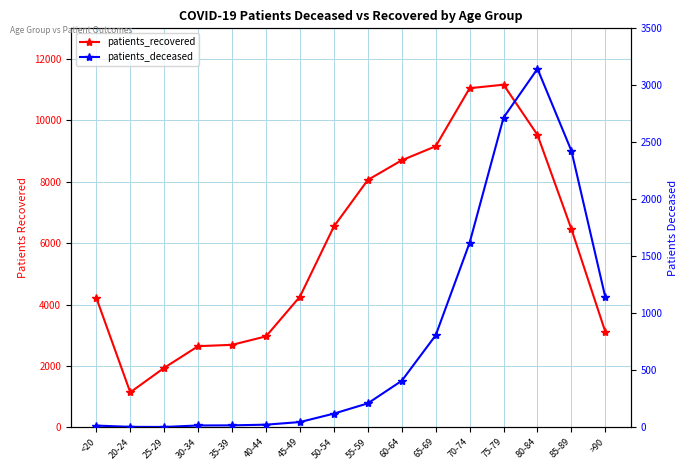

What are all the series names shown in the legend?

patients_recovered, patients_deceased